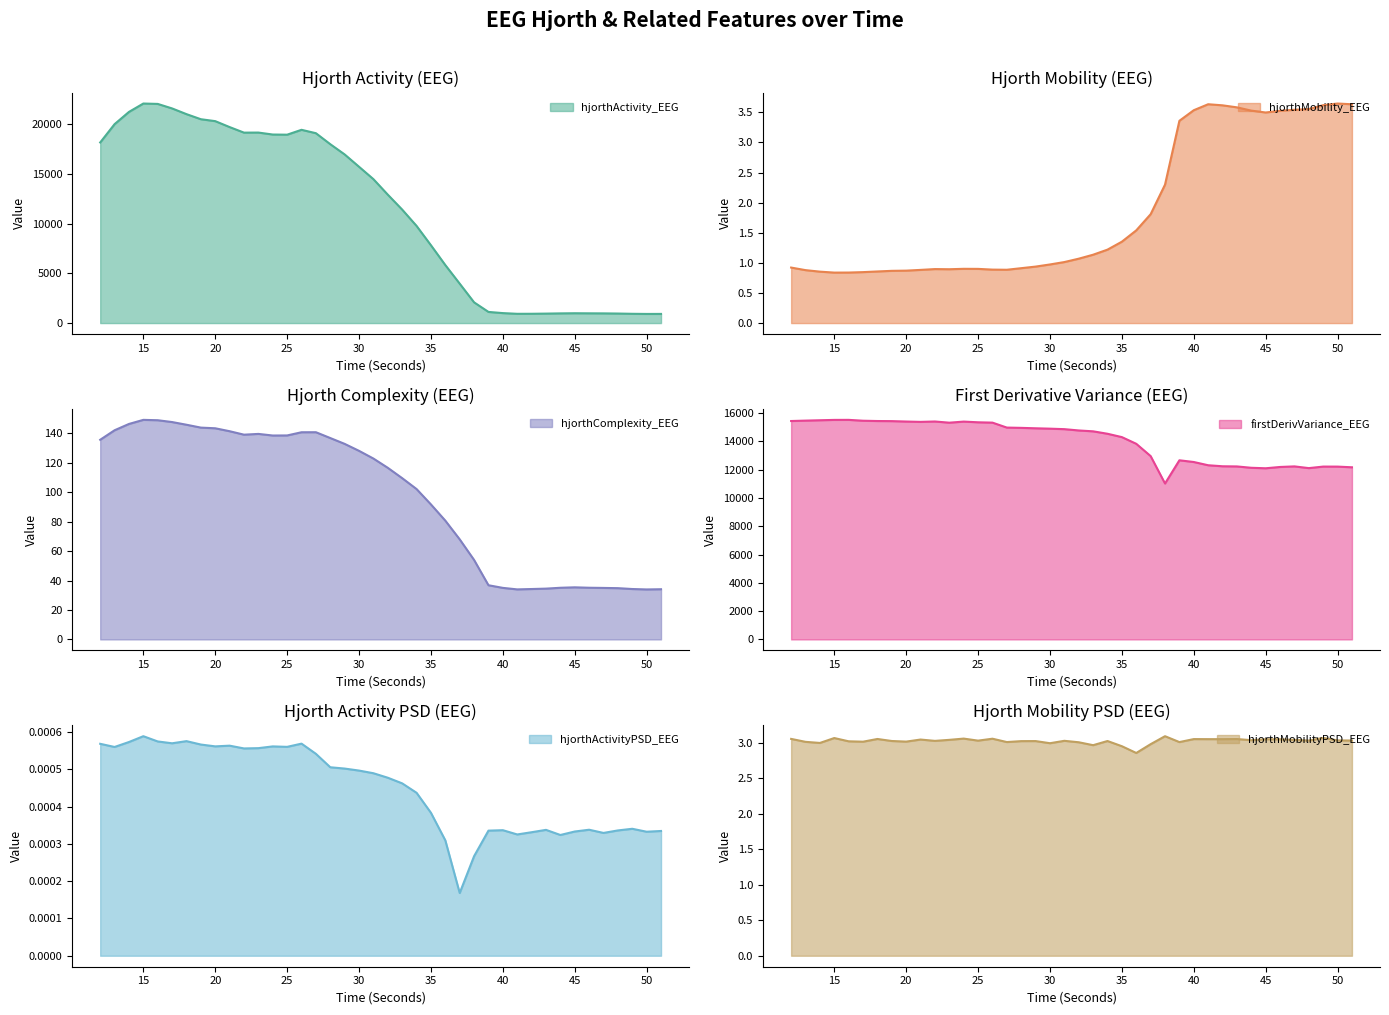

What is the difference between the firstDerivVariance_EEG values at 19 and 12?

7.3